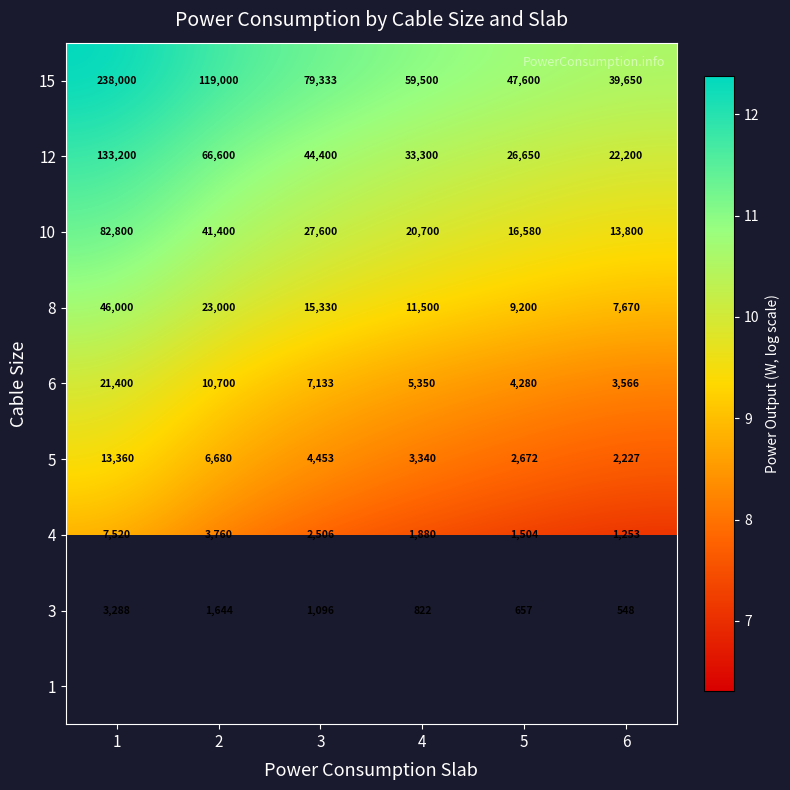

How many series are shown in this chart?

9